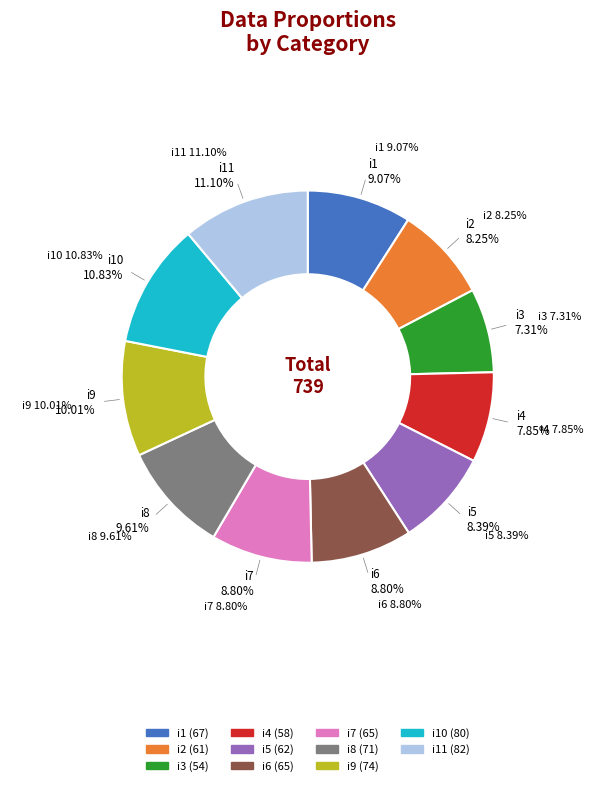

To the nearest percent, what portion does i2 represent?

8%